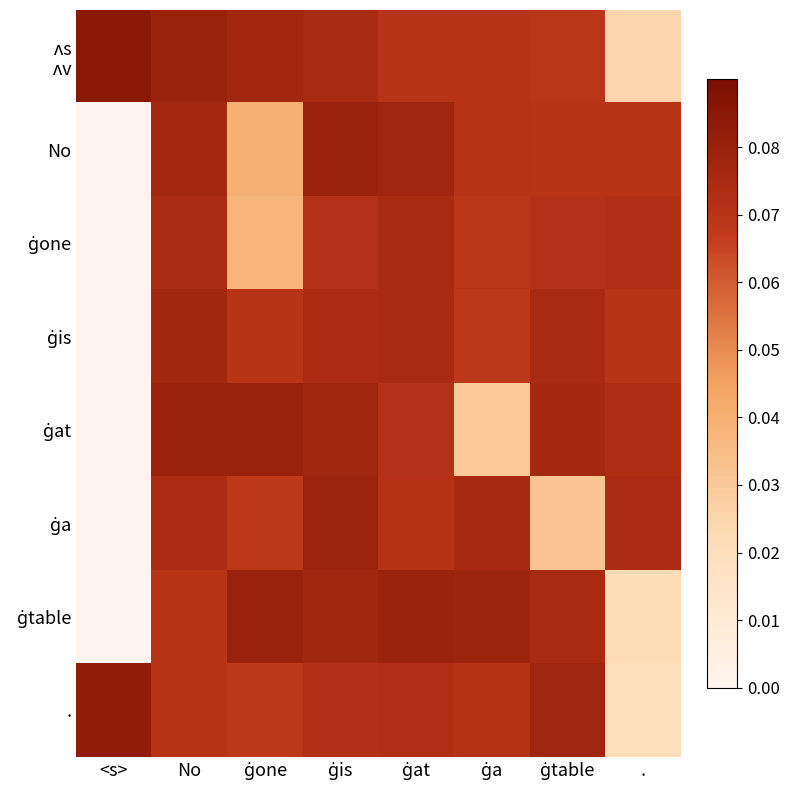

Which series has the largest total across all categories?

ʌs ʌv